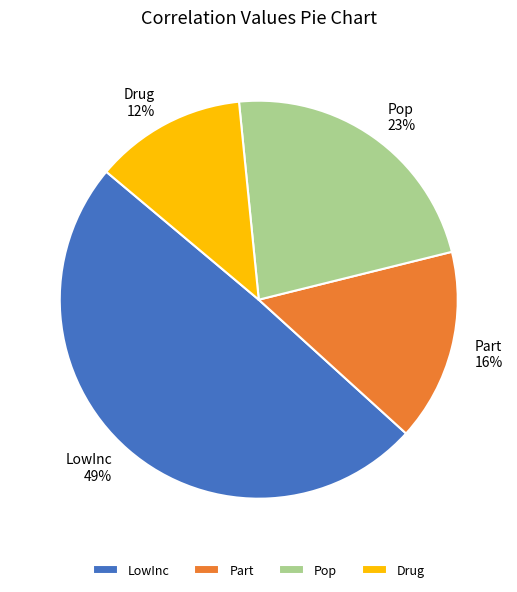

Which has a higher value, Part or LowInc?

LowInc